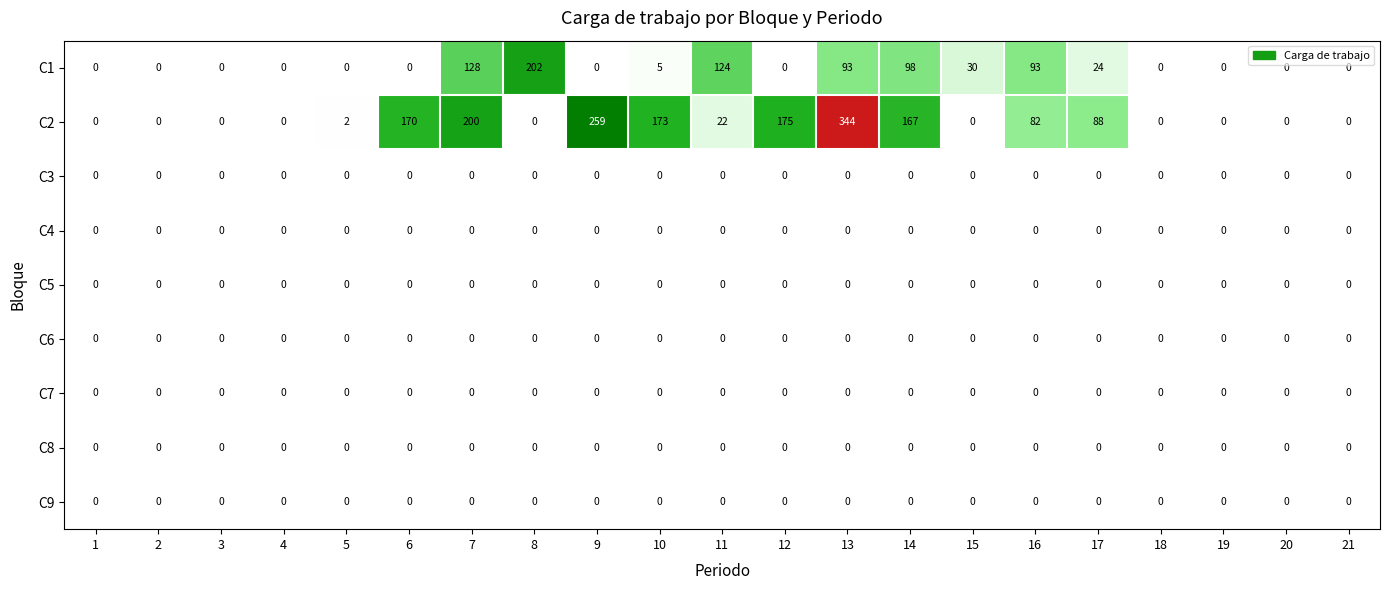

Between 1 and 8, which series saw the biggest shift?

C1